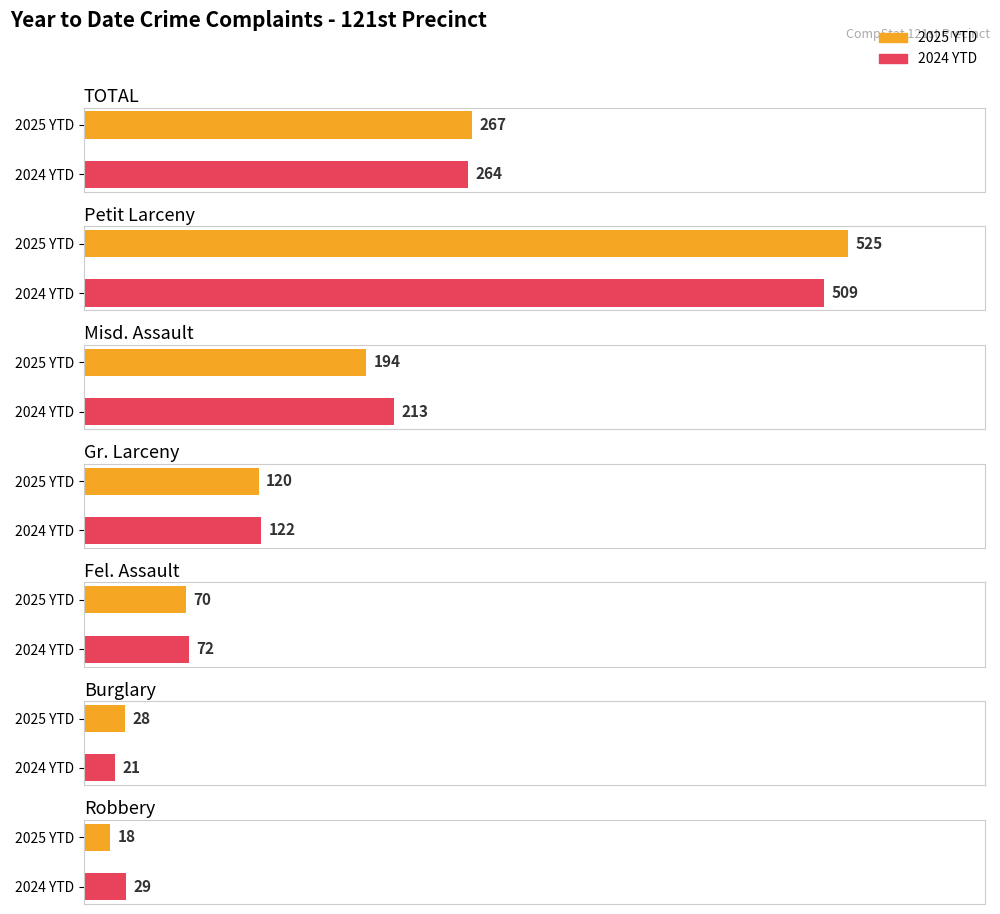

Is it true that Average utilization equals 525 at Petit Larceny?

True